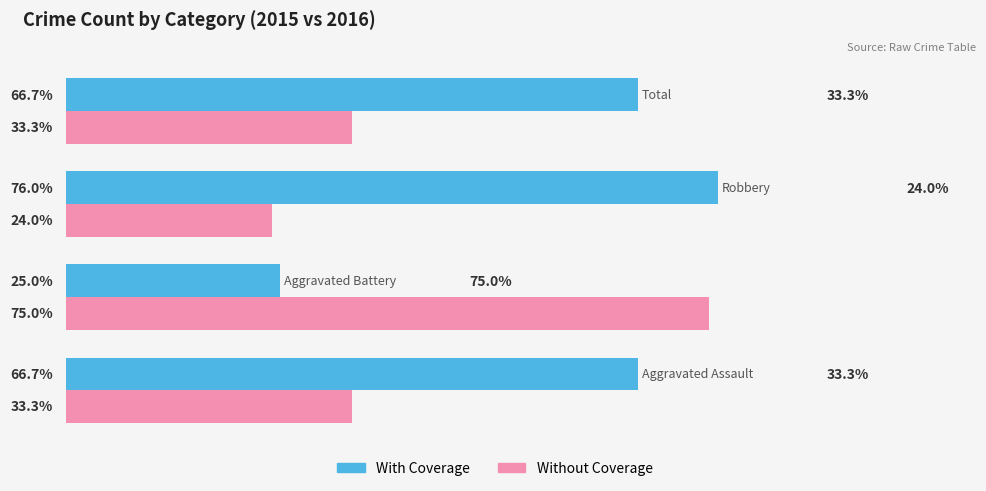

What are all the series names shown in the legend?

With Coverage, Without Coverage